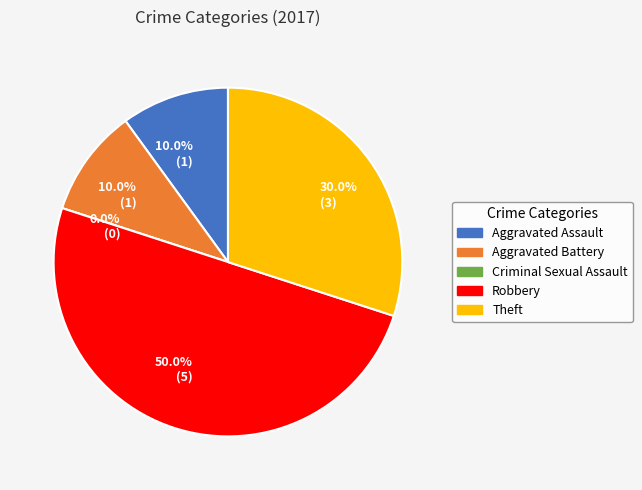

Does Aggravated Assault represent more than half of the total?

No